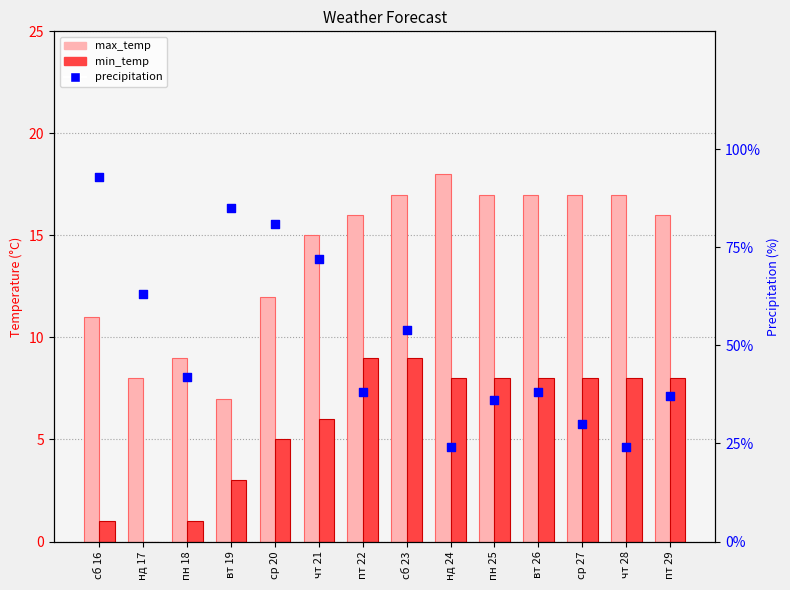

Which series contains the highest Y value?

precipitation